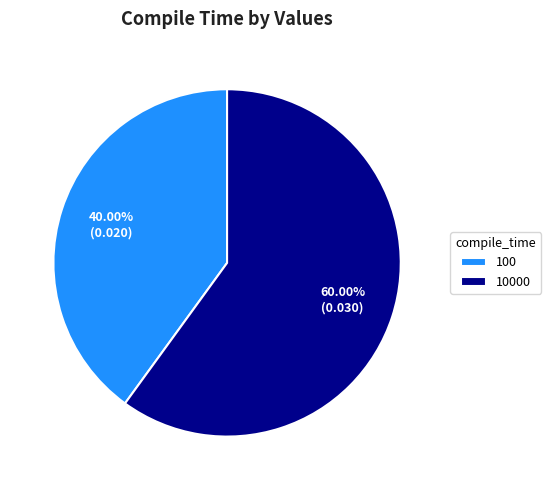

What portion of the pie excludes 10000?

40.0%